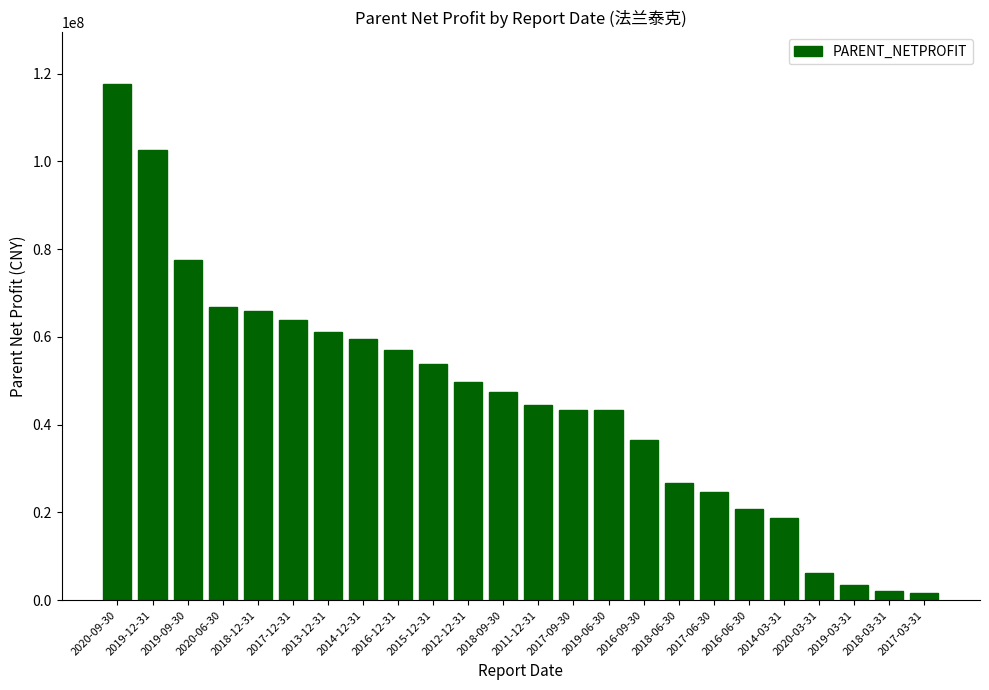

Is it true that the value at 2020-06-30 is 92949638.2?

False